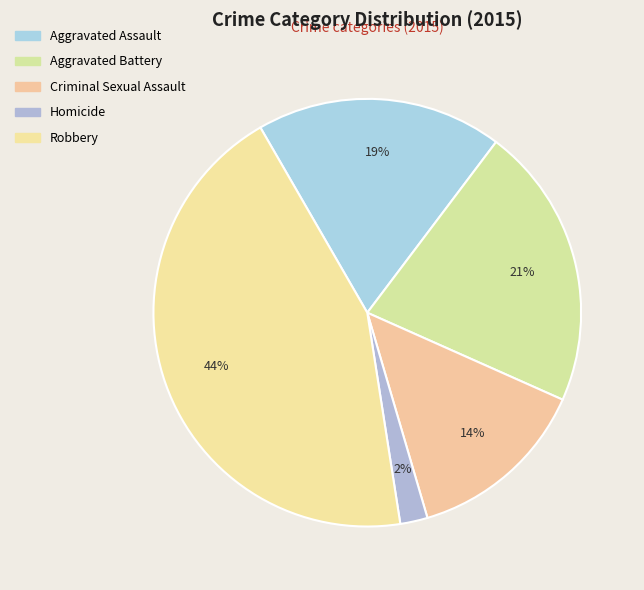

Rank the categories by value from lowest to highest.

Homicide, Criminal Sexual Assault, Aggravated Assault, Aggravated Battery, Robbery